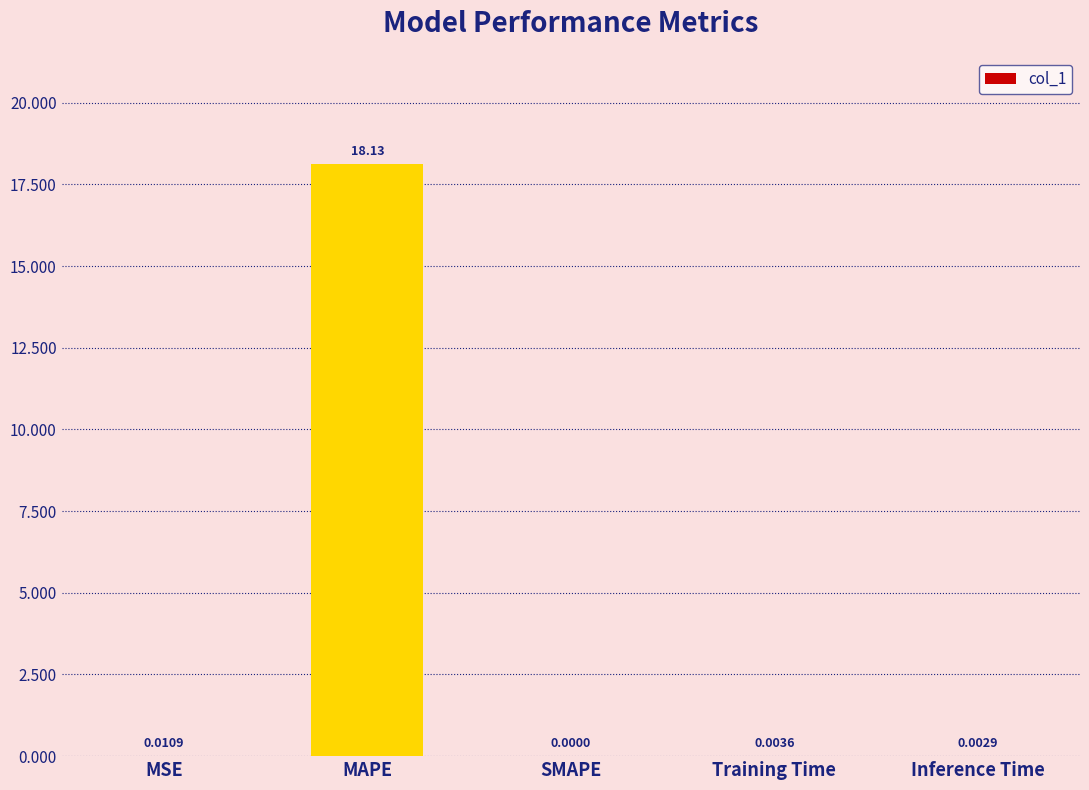

Where is the data nearest to the value 9?

MSE